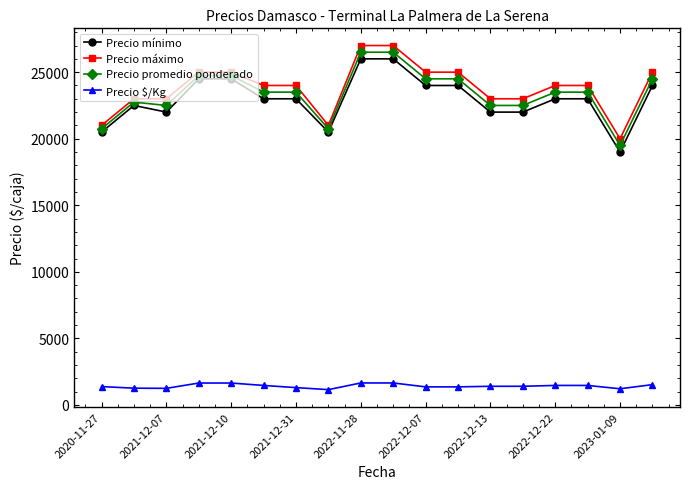

What is the difference between the maximum and second lowest values in the Precio mínimo series?

5500